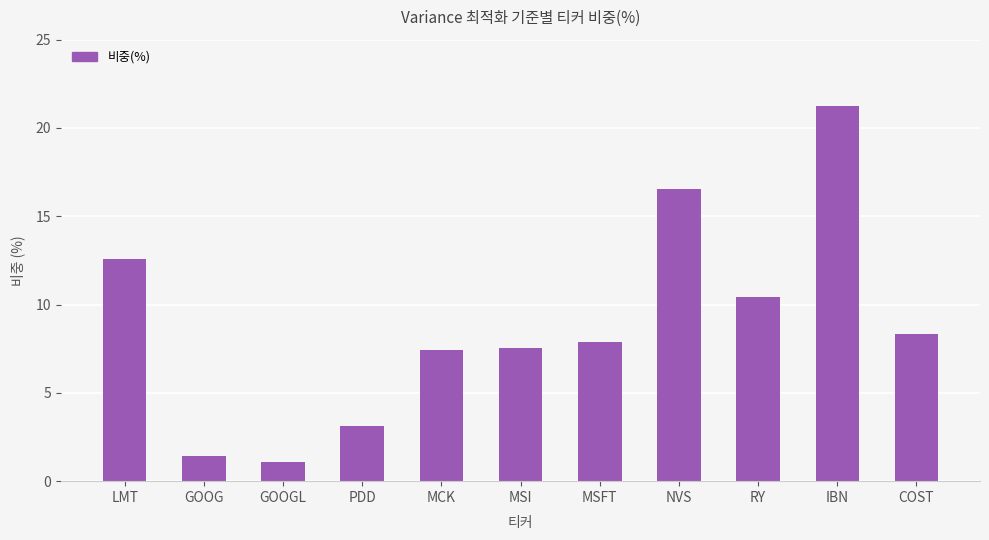

Does the chart contain any negative values?

No